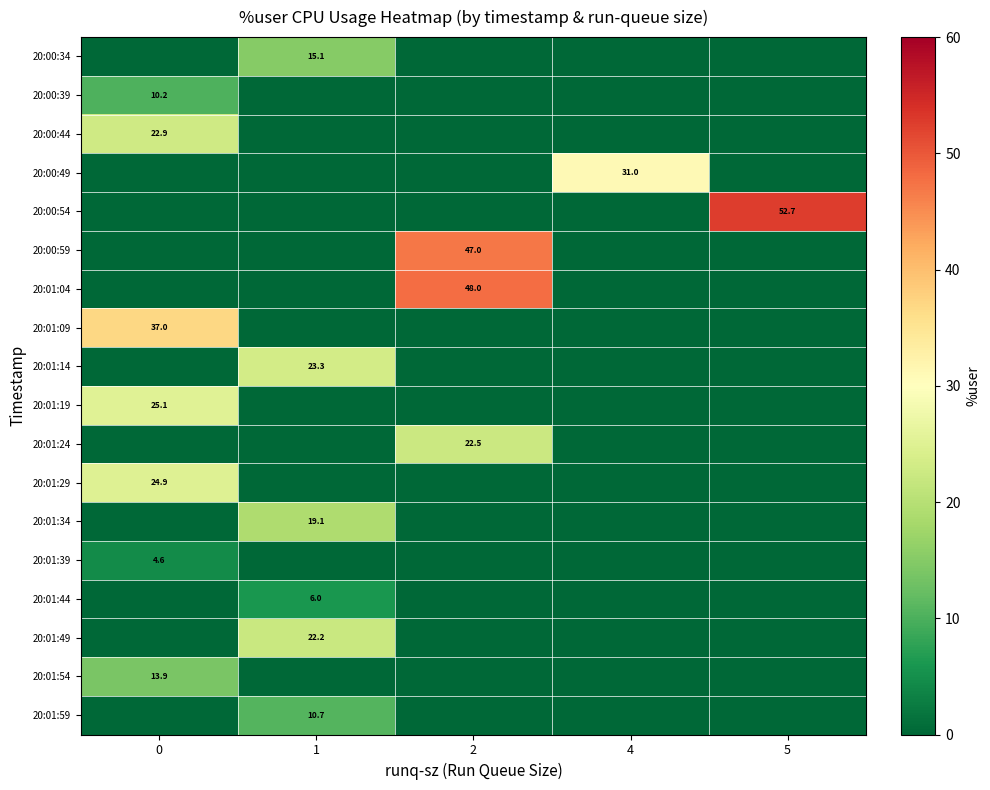

Reading right to left, transcribe all the data shown in this chart.

row_0: 0.0	0.0	0.0	15.1	0.0
row_1: 0.0	0.0	0.0	0.0	10.2
row_2: 0.0	0.0	0.0	0.0	22.9
row_3: 0.0	31.0	0.0	0.0	0.0
row_4: 52.7	0.0	0.0	0.0	0.0
row_5: 0.0	0.0	47.0	0.0	0.0
row_6: 0.0	0.0	48.0	0.0	0.0
row_7: 0.0	0.0	0.0	0.0	37.0
row_8: 0.0	0.0	0.0	23.3	0.0
row_9: 0.0	0.0	0.0	0.0	25.1
row_10: 0.0	0.0	22.5	0.0	0.0
row_11: 0.0	0.0	0.0	0.0	24.9
row_12: 0.0	0.0	0.0	19.1	0.0
row_13: 0.0	0.0	0.0	0.0	4.6
row_14: 0.0	0.0	0.0	6.0	0.0
row_15: 0.0	0.0	0.0	22.2	0.0
row_16: 0.0	0.0	0.0	0.0	13.9
row_17: 0.0	0.0	0.0	10.7	0.0